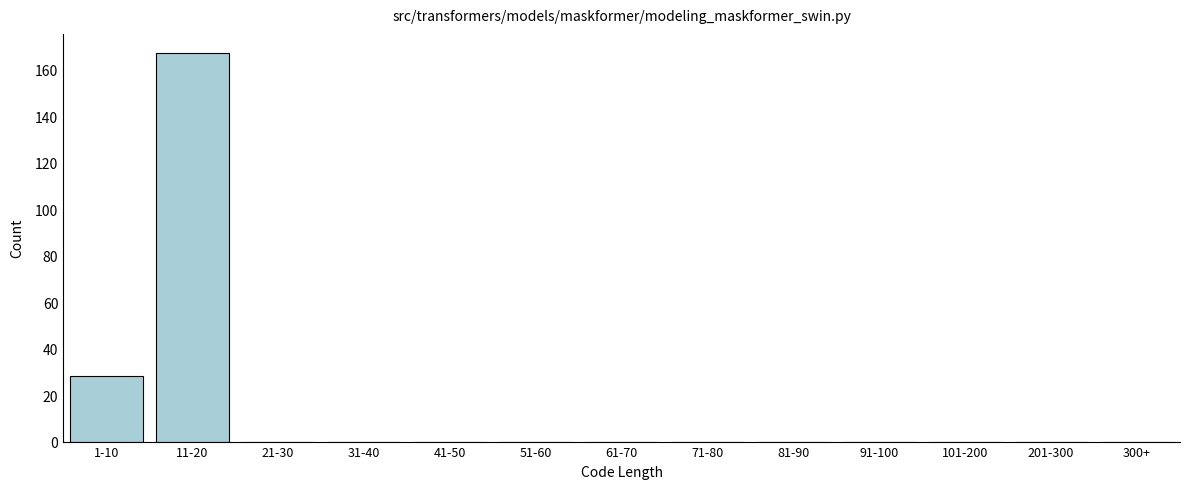

Reading left to right, what are all the values shown in this chart?

1-10=28	11-20=167	21-30=0	31-40=0	41-50=0	51-60=0	61-70=0	71-80=0	81-90=0	91-100=0	101-200=0	201-300=0	300+=0